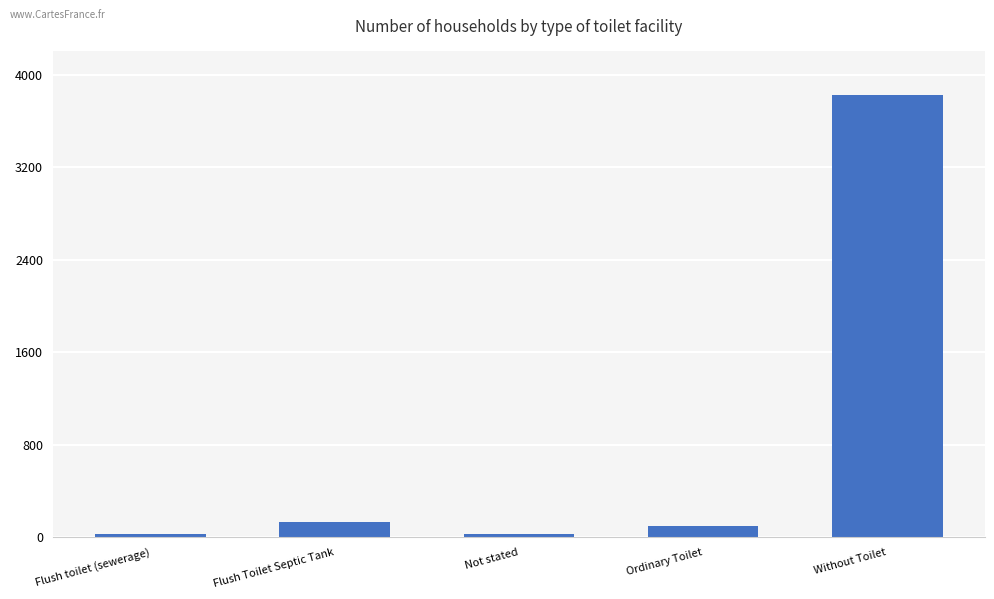

What is the ratio of the value at Not stated to the value at Flush Toilet Septic Tank?

0.2